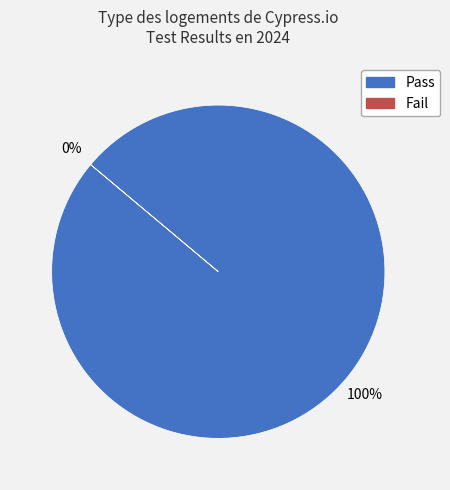

Does Fail represent more than half of the total?

No